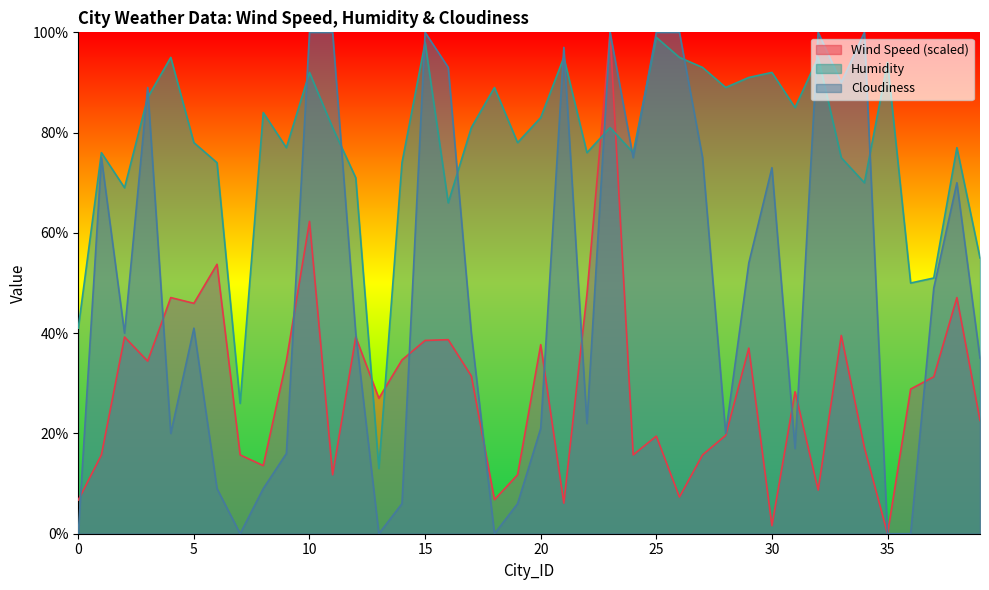

At which label is Humidity closest to 56?

39